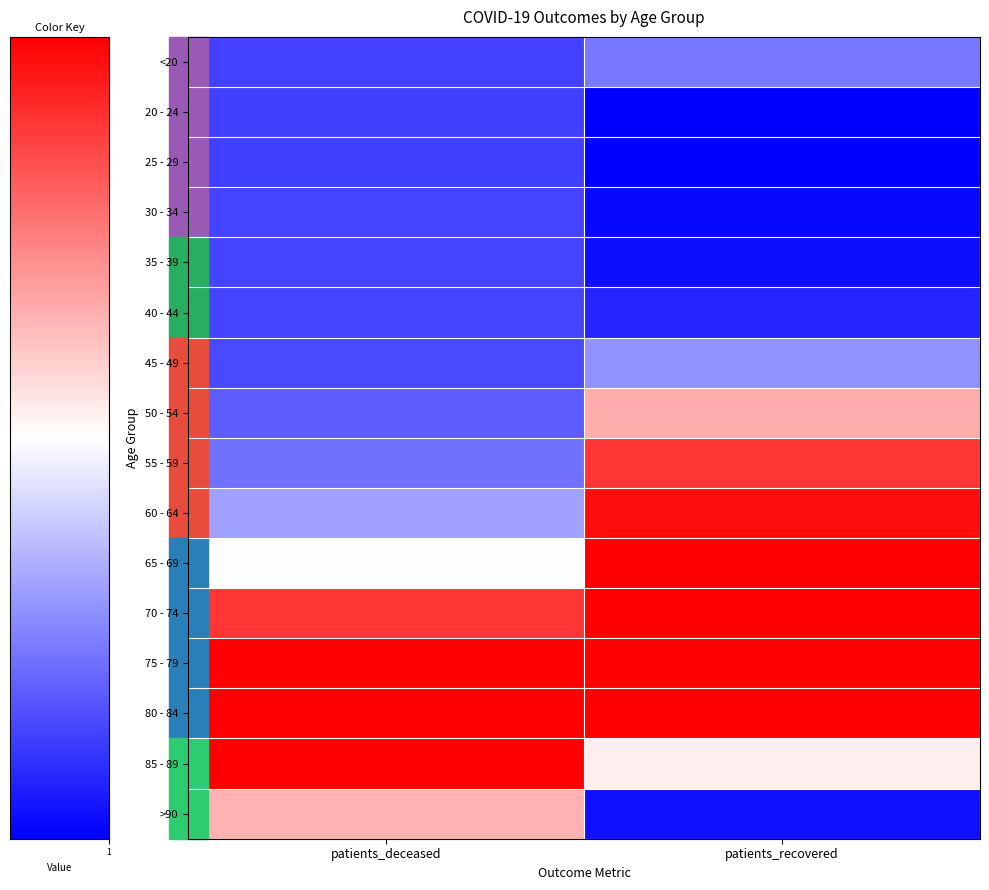

Reading right to left, transcribe all the data shown in this chart.

<20: patients_recovered=-0.5	patients_deceased=-0.7
20 - 24: patients_recovered=-1.0	patients_deceased=-0.7
25 - 29: patients_recovered=-1.0	patients_deceased=-0.7
30 - 34: patients_recovered=-1.0	patients_deceased=-0.7
35 - 39: patients_recovered=-0.9	patients_deceased=-0.7
40 - 44: patients_recovered=-0.9	patients_deceased=-0.7
45 - 49: patients_recovered=-0.4	patients_deceased=-0.7
50 - 54: patients_recovered=0.3	patients_deceased=-0.6
55 - 59: patients_recovered=0.8	patients_deceased=-0.6
60 - 64: patients_recovered=1.0	patients_deceased=-0.4
65 - 69: patients_recovered=1.0	patients_deceased=0.0
70 - 74: patients_recovered=1.0	patients_deceased=0.8
75 - 79: patients_recovered=1.0	patients_deceased=1.0
80 - 84: patients_recovered=1.0	patients_deceased=1.0
85 - 89: patients_recovered=0.1	patients_deceased=1.0
>90: patients_recovered=-0.9	patients_deceased=0.3